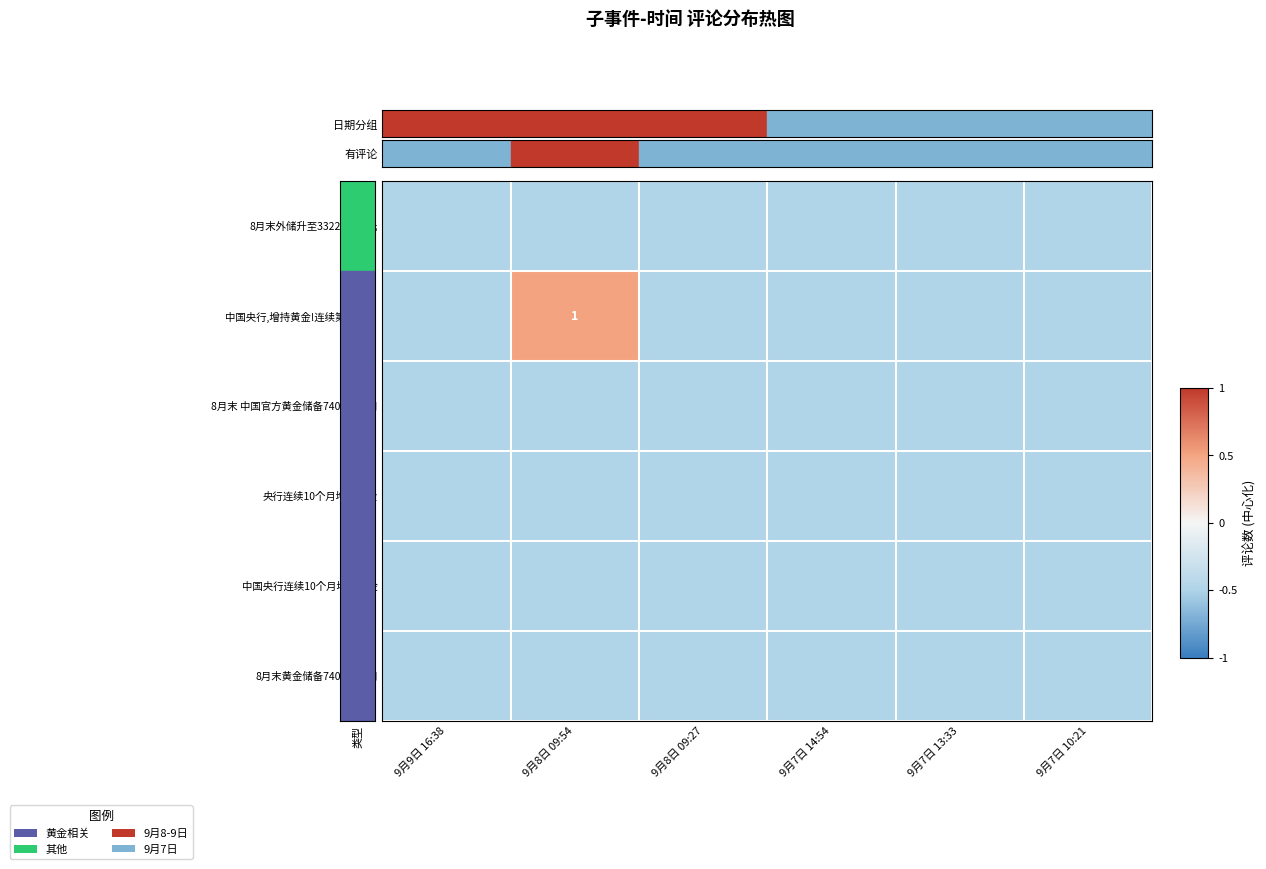

What is the average value of the 8月末外储升至33222亿美元 series?

-0.5